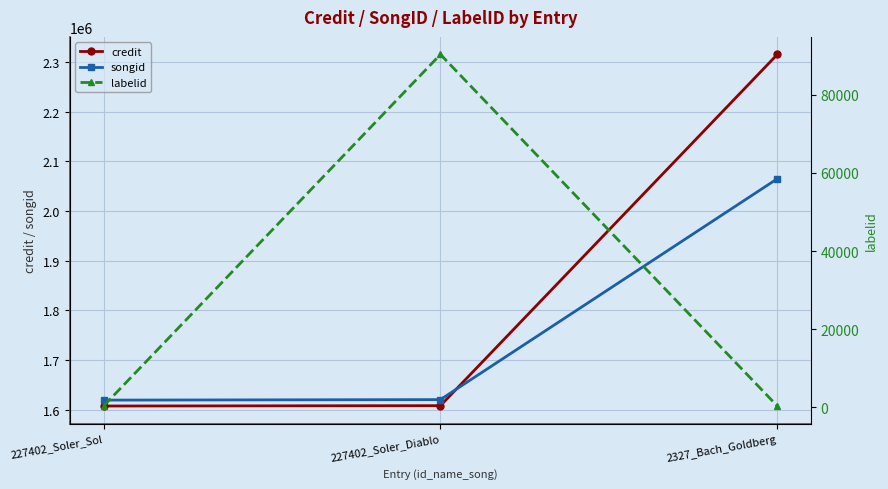

What is the total value across all series at 227402_Soler_Diablo?

3318575